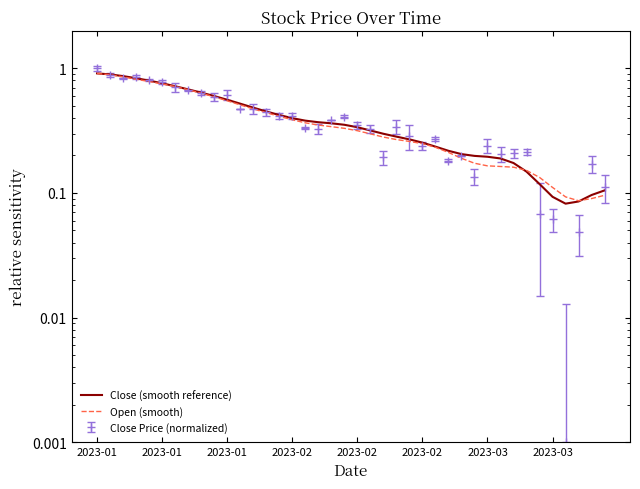

At which category does Open (smooth) reach its first local valley?

37